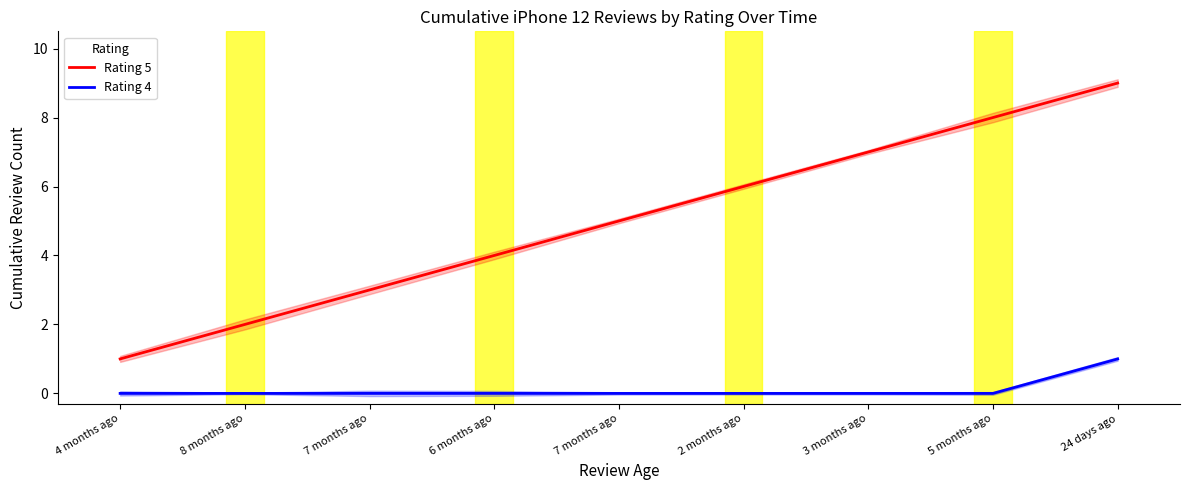

Rank the series by their average value, from lowest to highest.

Rating 4, Rating 5